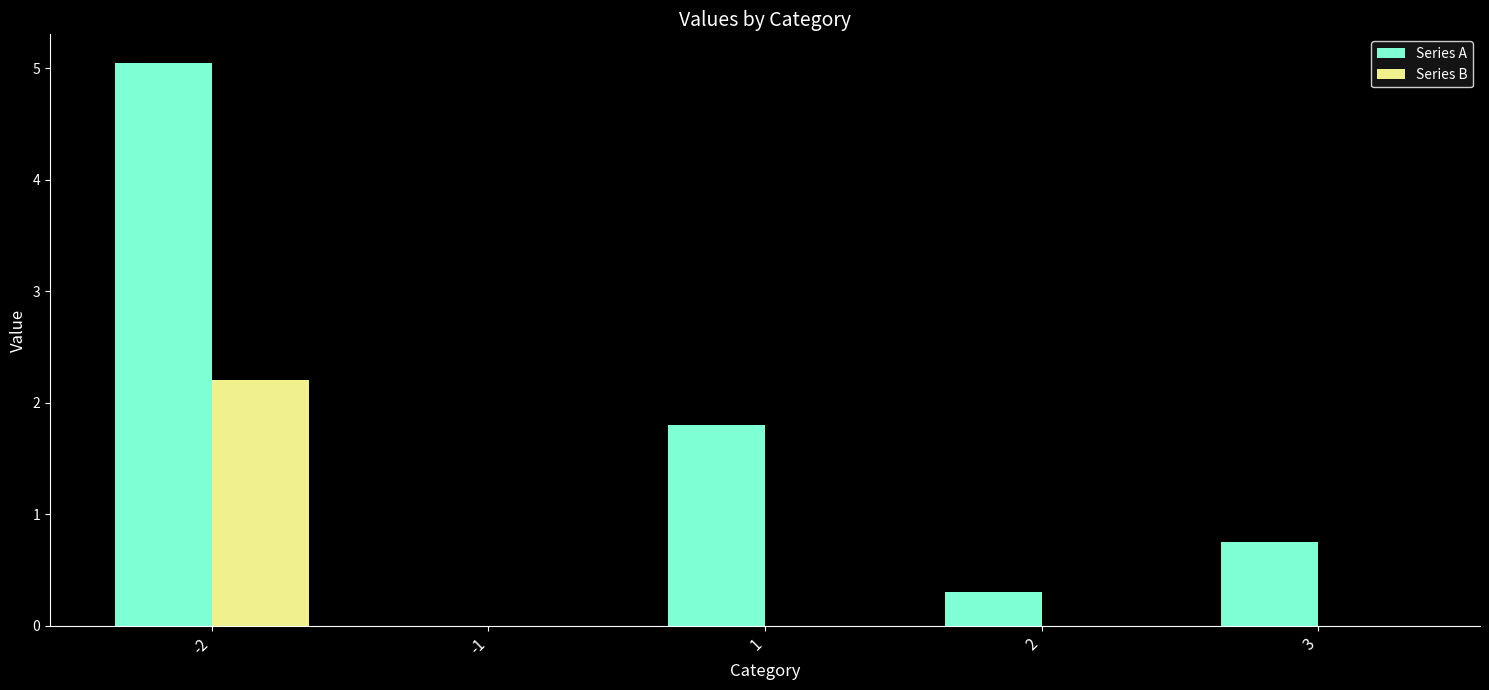

The Series B series shows 0.7 at 2. True or false?

False